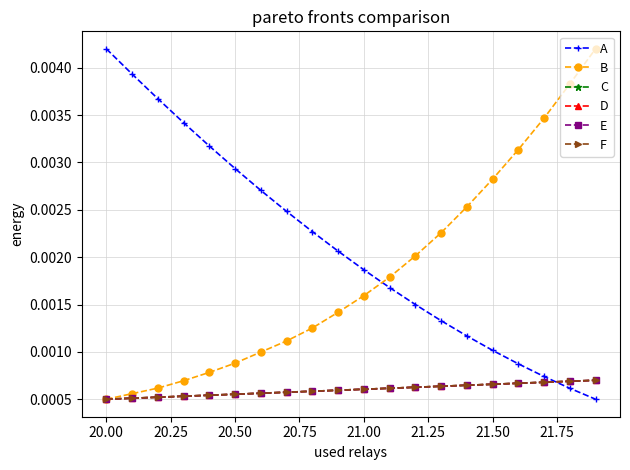

How many B values are between 0 and 1?

20